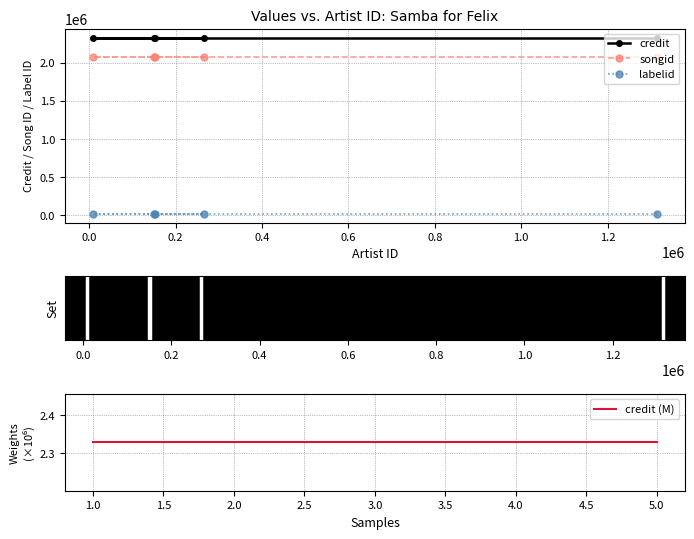

What is the lowest value of the songid series?

2077284